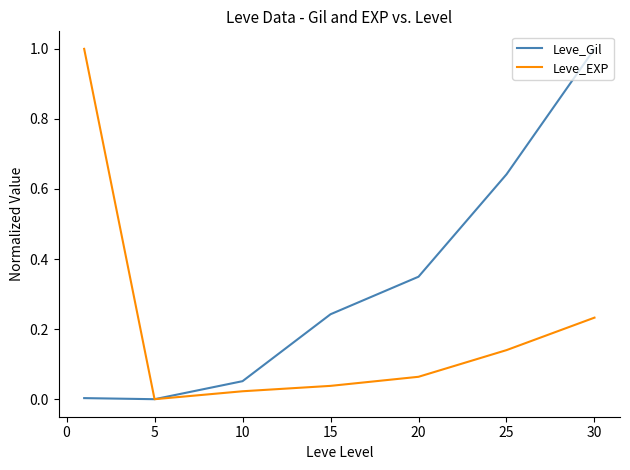

Which series has the largest total across all categories?

Leve_Gil